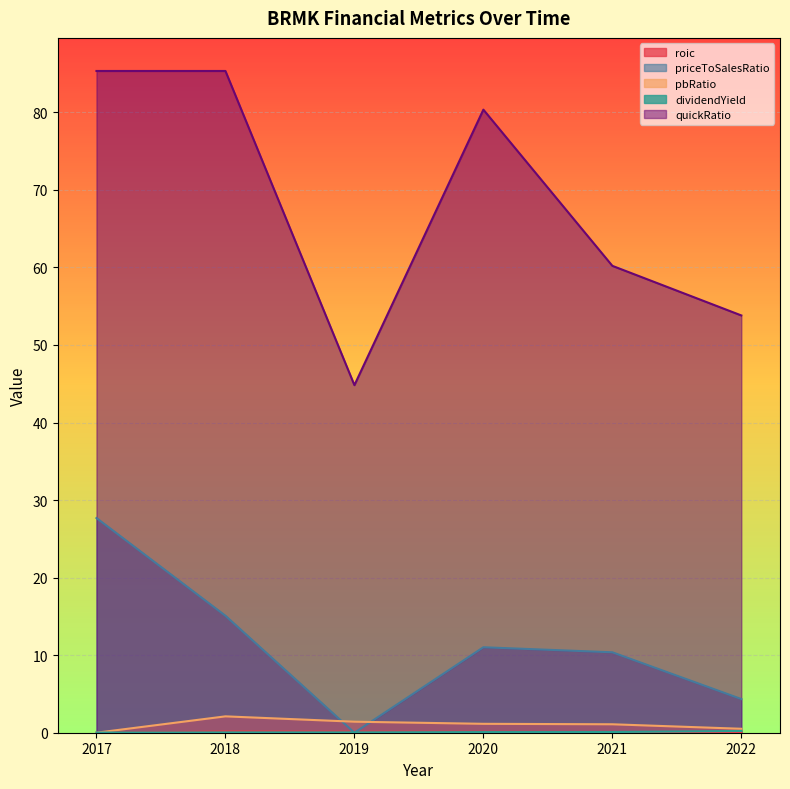

Reading right to left, what are all the values shown in this chart?

roic: 0.1	0.1	0.1	0.1	0.2	0.0
priceToSalesRatio: 4.3	10.4	11.0	0.0	15.1	27.7
pbRatio: 0.5	1.1	1.1	1.4	2.1	0.0
dividendYield: 0.2	0.1	0.1	0.0	0.0	0.0
quickRatio: 53.8	60.2	80.3	44.8	85.3	85.3